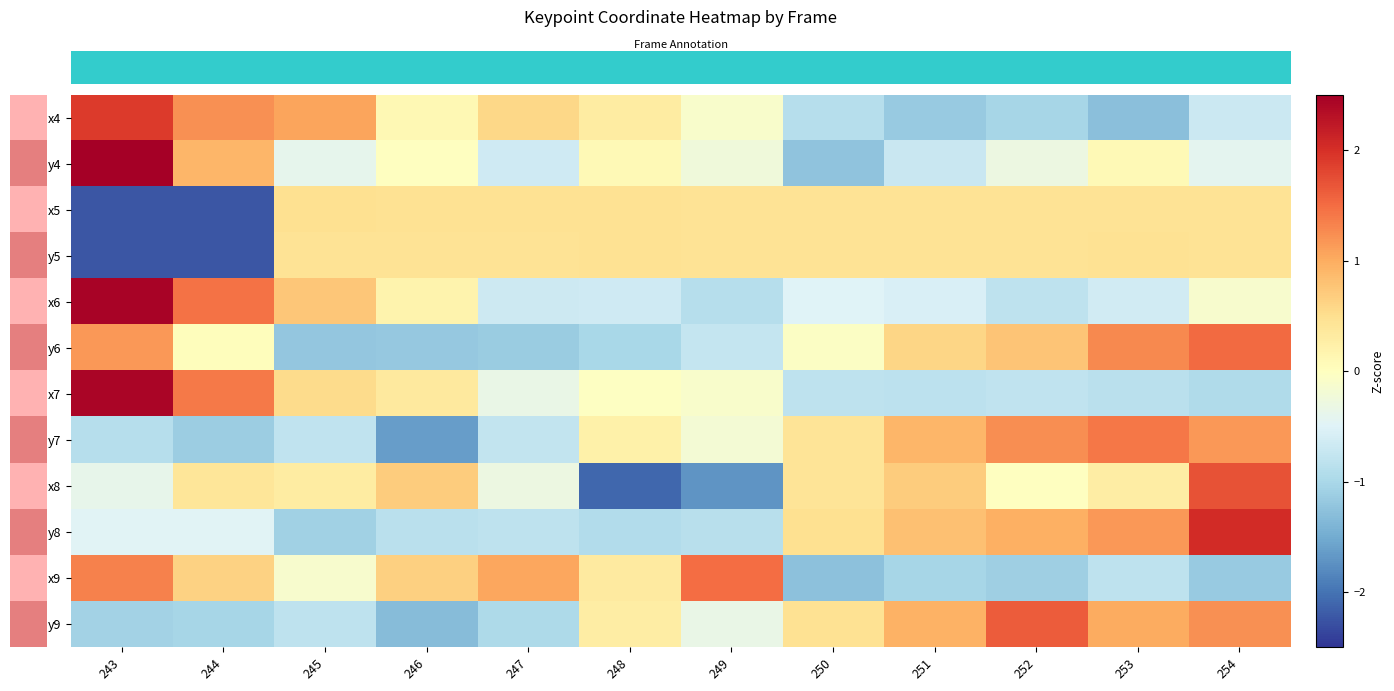

What is the total value across all series at 243?

4.9